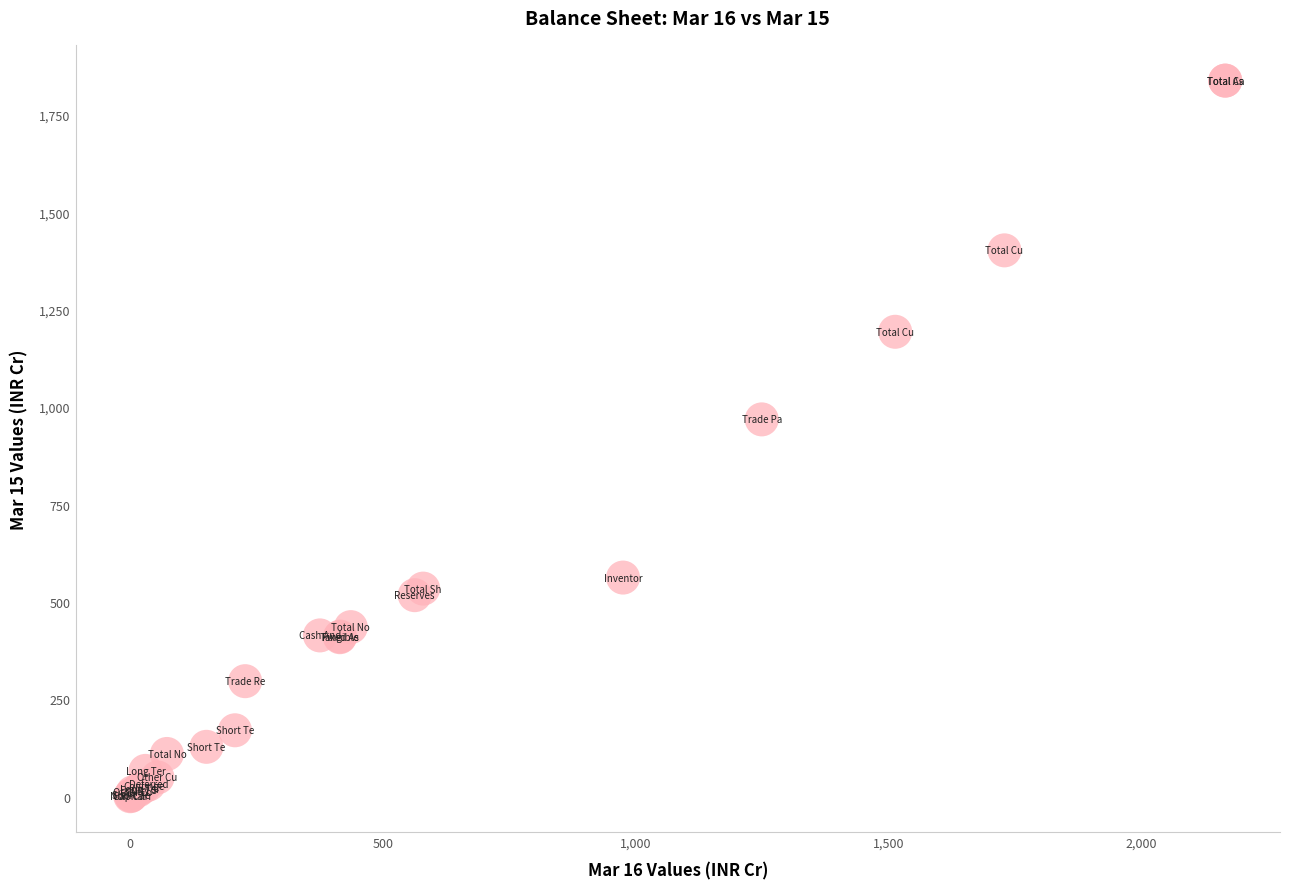

What Y value in the scatter plot is closest to 919?

968.4